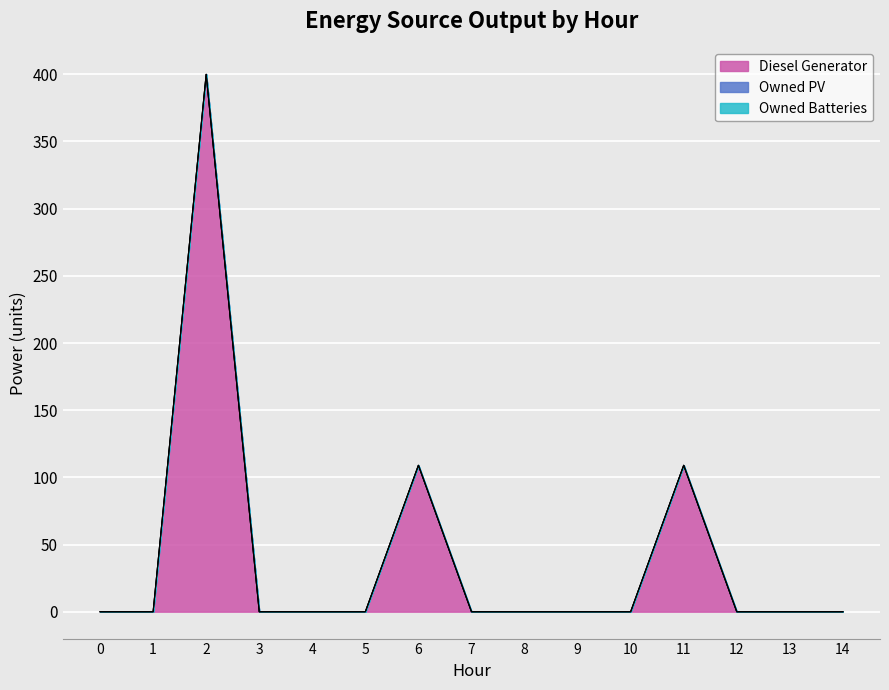

Reading right to left, extract all data points from this chart.

Diesel Generator: 0	0	0	109	0	0	0	0	109	0	0	0	400	0	0
Owned PV: 0	0	0	0	0	0	0	0	0	0	0	0	0	0	0
Owned Batteries: 0	0	0	0	0	0	0	0	0	0	0	0	0	0	0